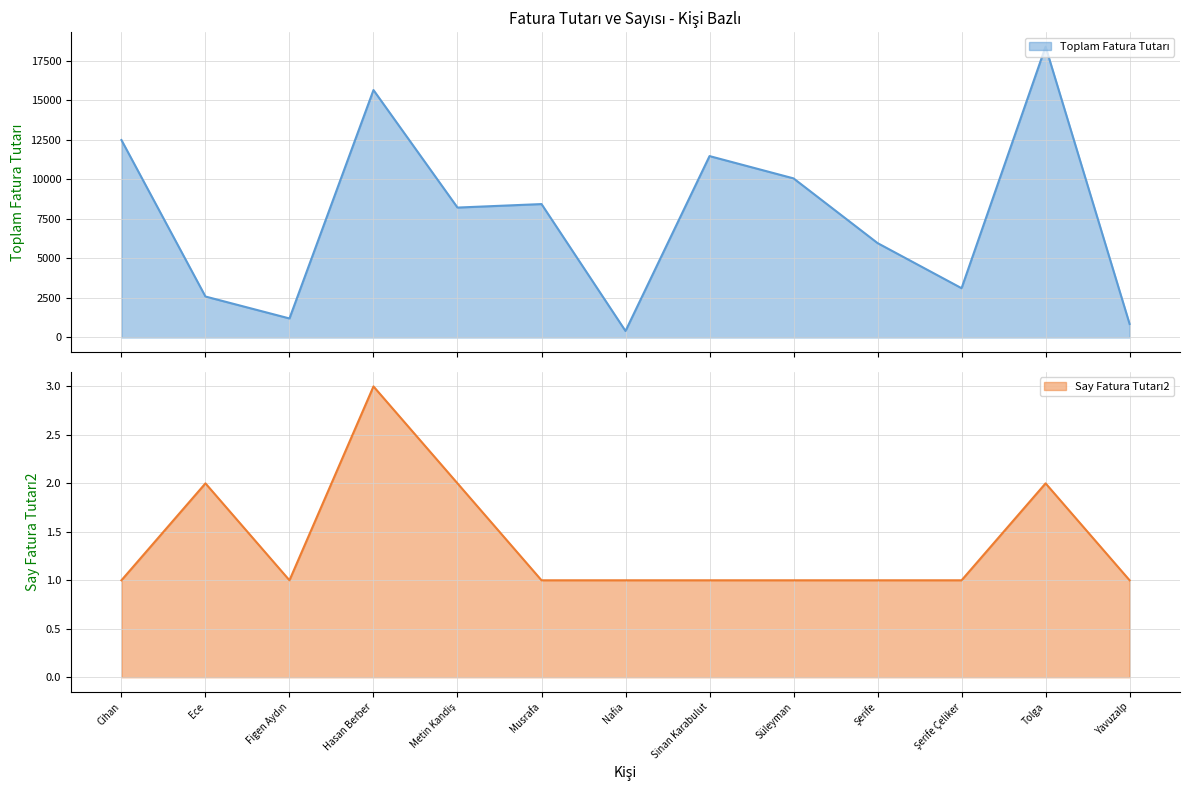

True or false: Toplam Fatura Tutarı and Say Fatura Tutarı2 intersect in this chart.

False